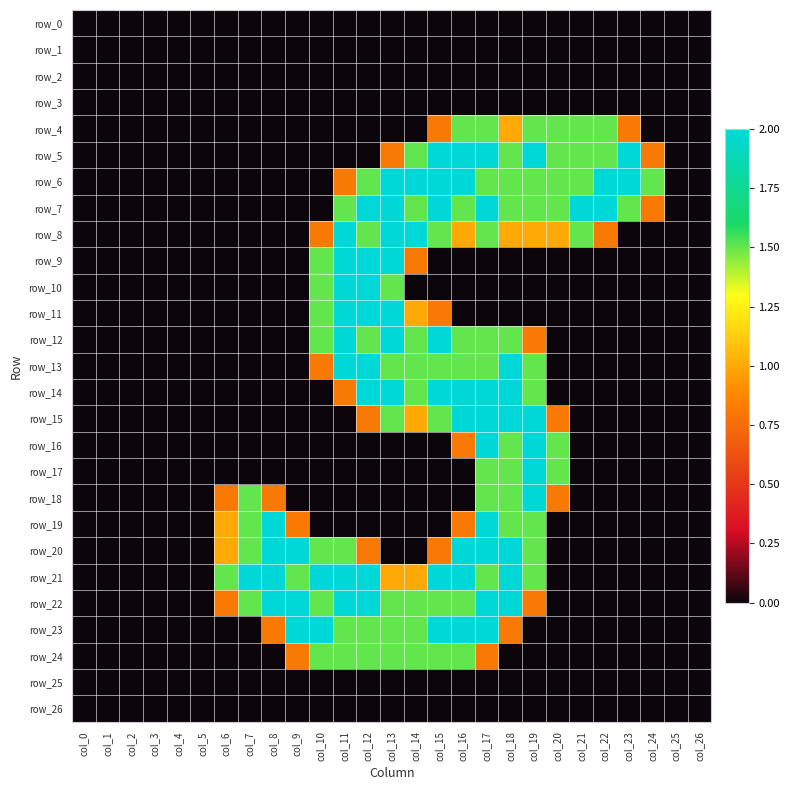

Which has a higher value, col_2 or col_14?

col_2